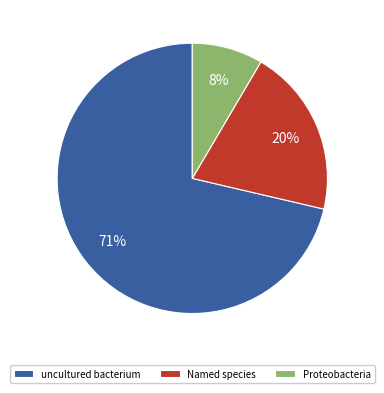

Rank the categories by value from lowest to highest.

Proteobacteria, Named species, uncultured bacterium